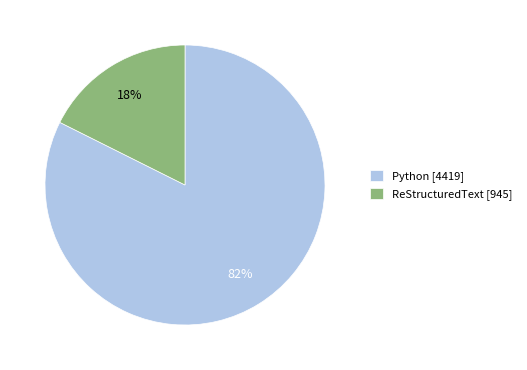

Which category has the biggest portion of the pie?

Python [4419]